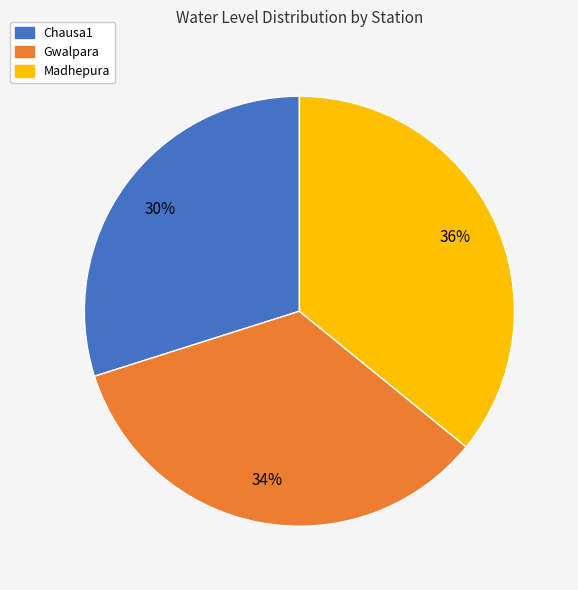

Rank the categories by value from lowest to highest.

Chausa1, Gwalpara, Madhepura